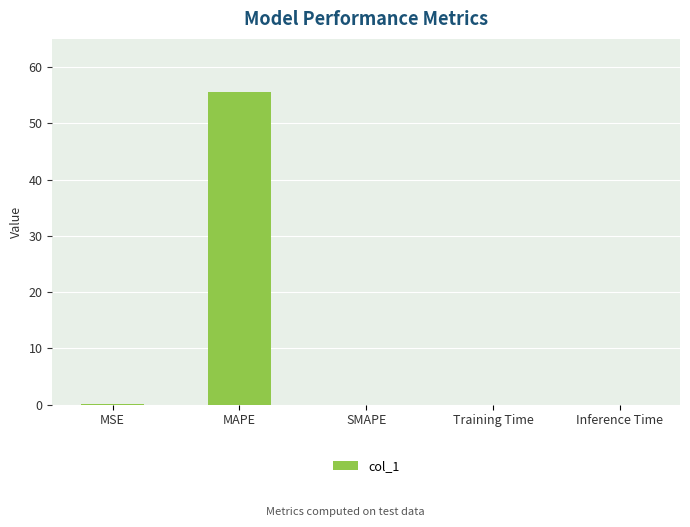

True or false: the data shows 0.0 at MSE.

True